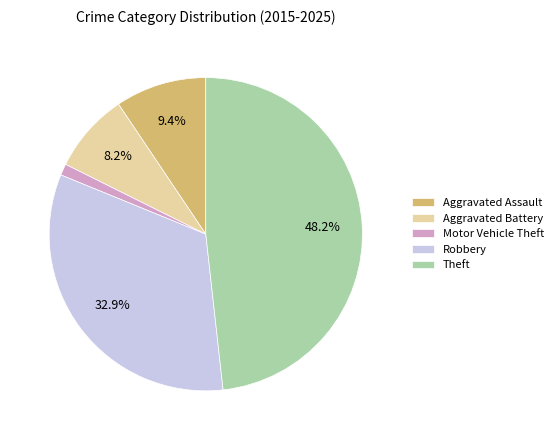

How many slices are in this pie chart?

5